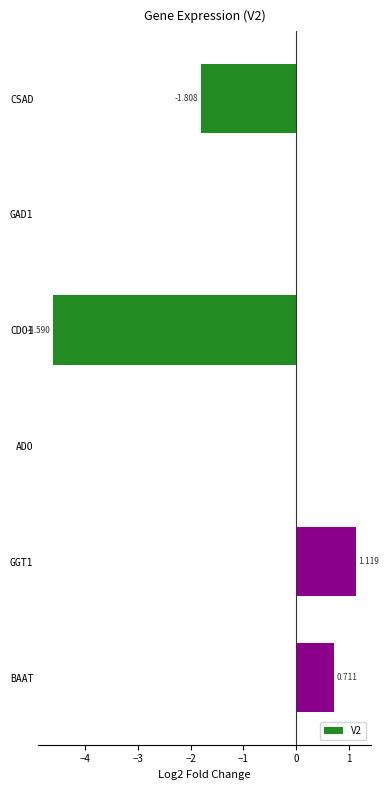

Between BAAT and GAD1, which is larger?

BAAT